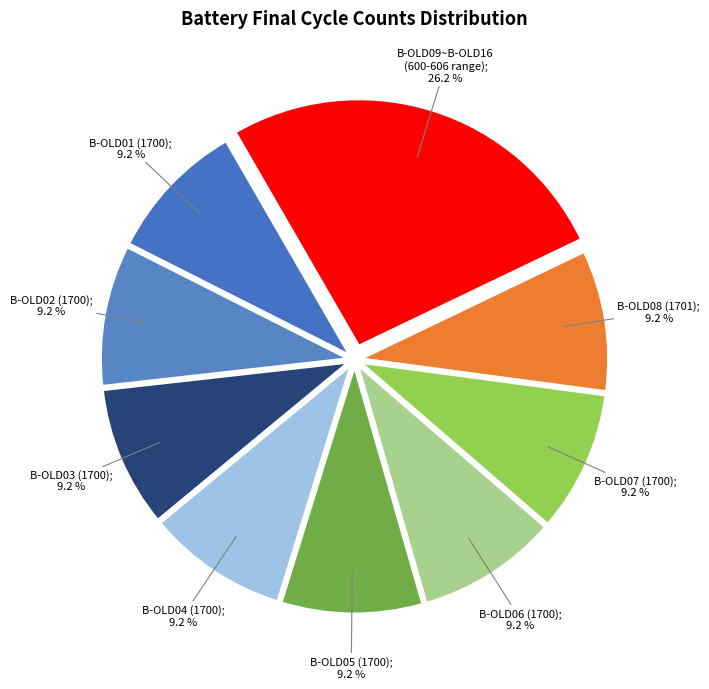

Count the number of slices in the pie.

9